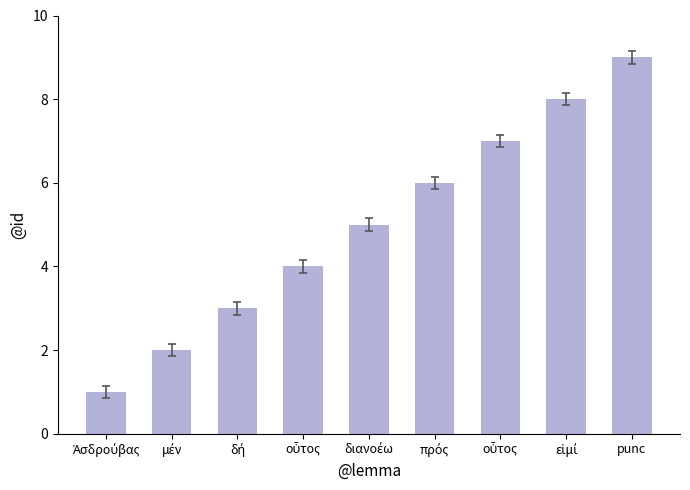

List the labels in order of value, largest first.

punc, εἰμί, οὗτος, πρός, διανοέω, οὗτος, δή, μέν, Ἀσδρούβας